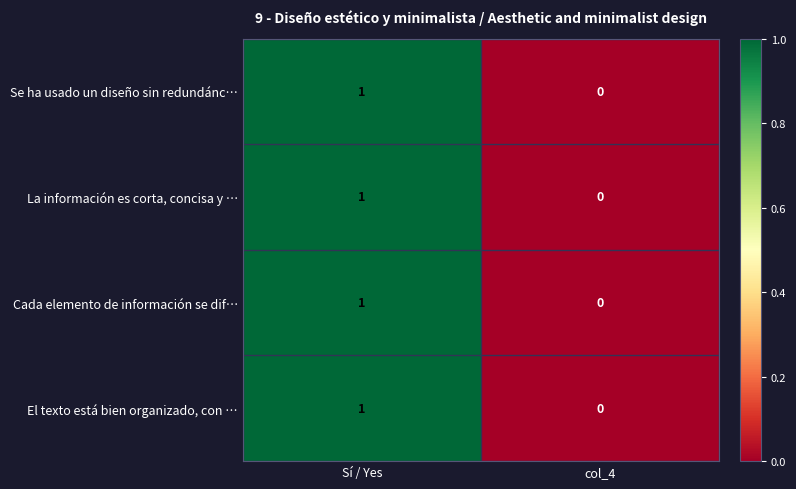

The value of El texto está bien organizado, con … at col_4 is 0. True or false?

True